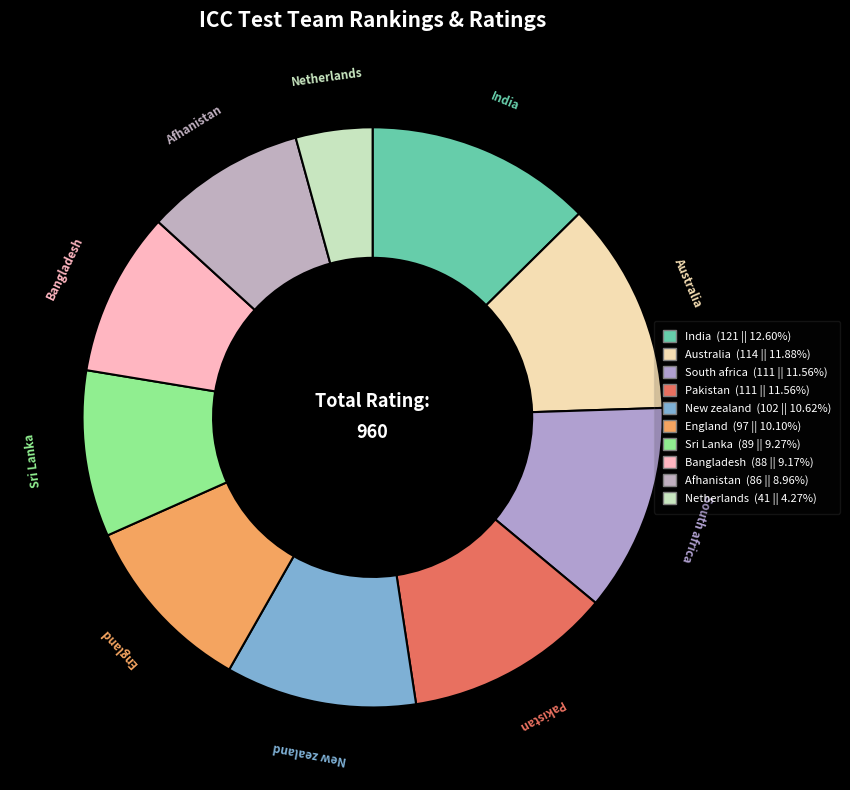

Combined, do Afhanistan and England account for over 50%?

No